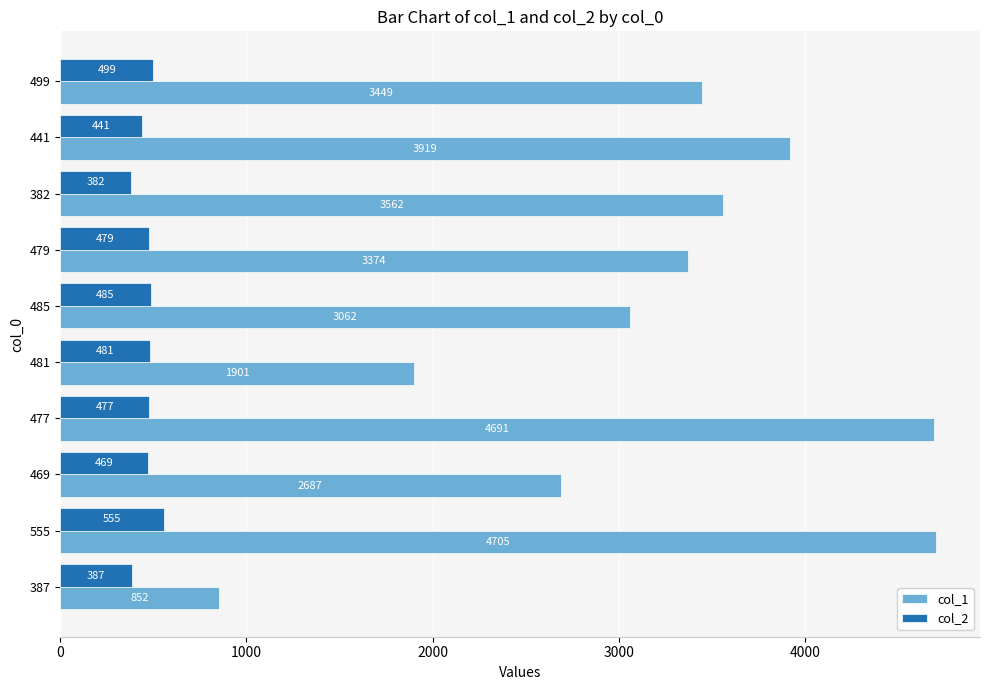

Rank the series by their average value, from lowest to highest.

col_2, col_1